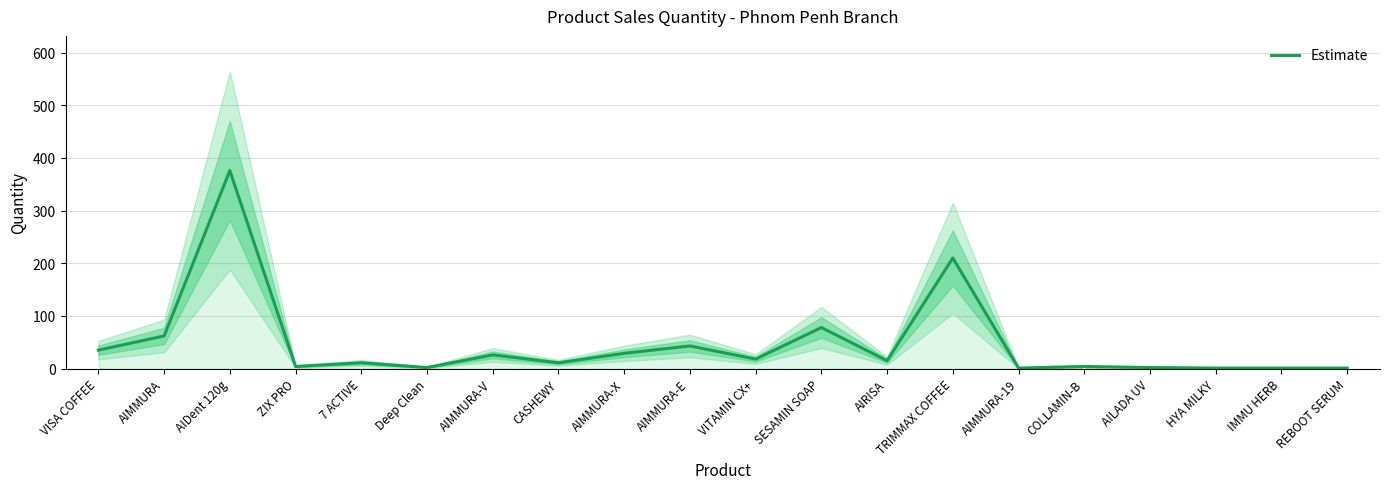

How many data points are above 15?

9